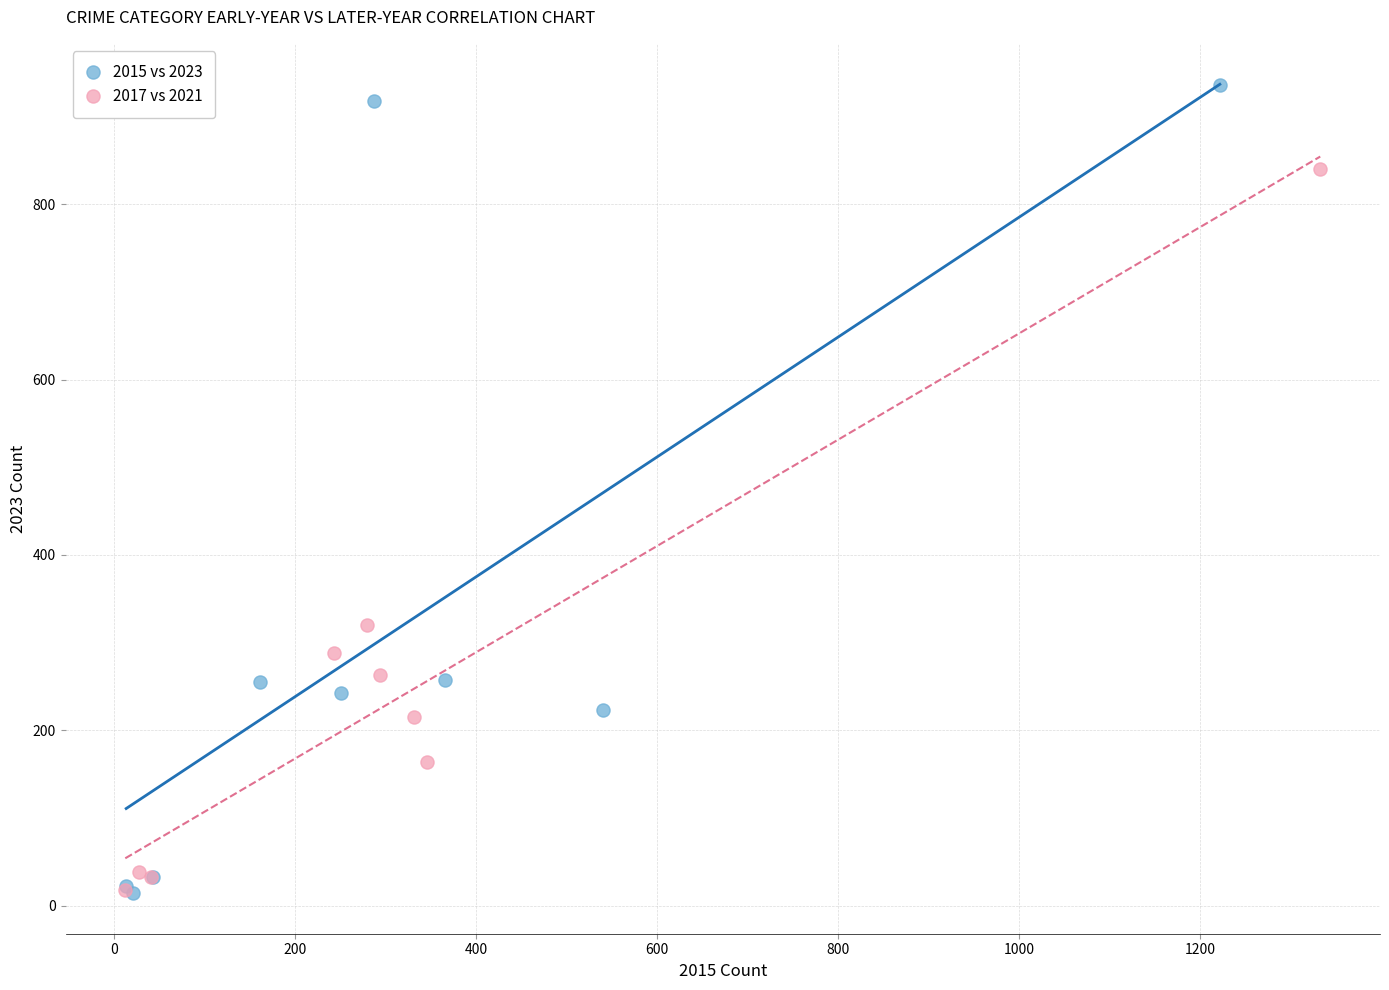

Which series reaches the maximum Y coordinate?

2015 vs 2023